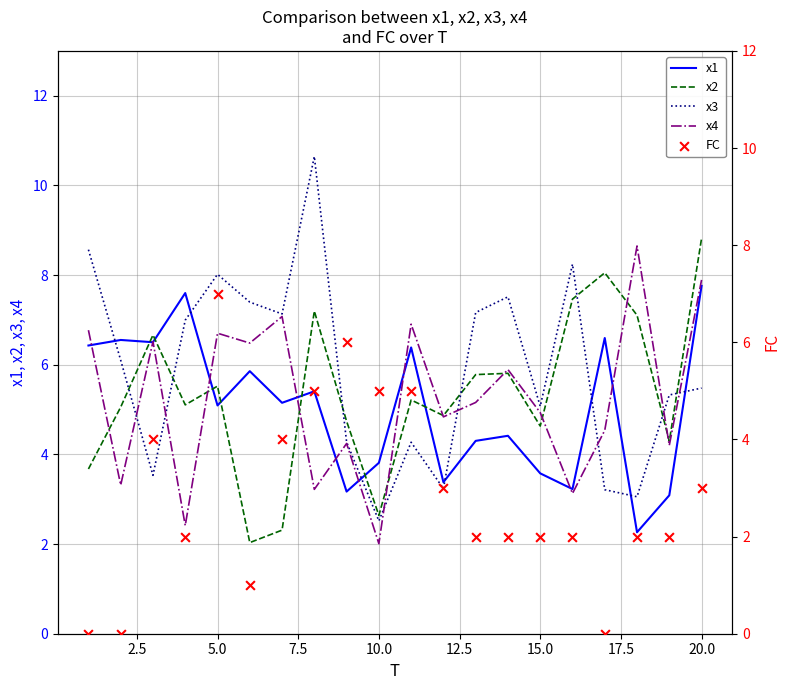

What is the minimum value for x4?

2.0